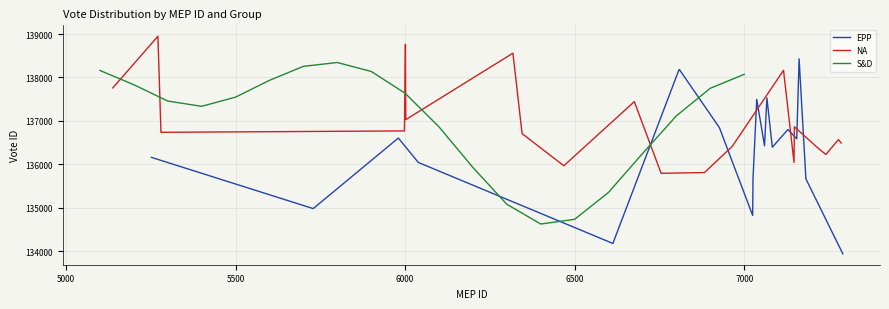

What is the value of the EPP point at the 5th from the left?

134182.5